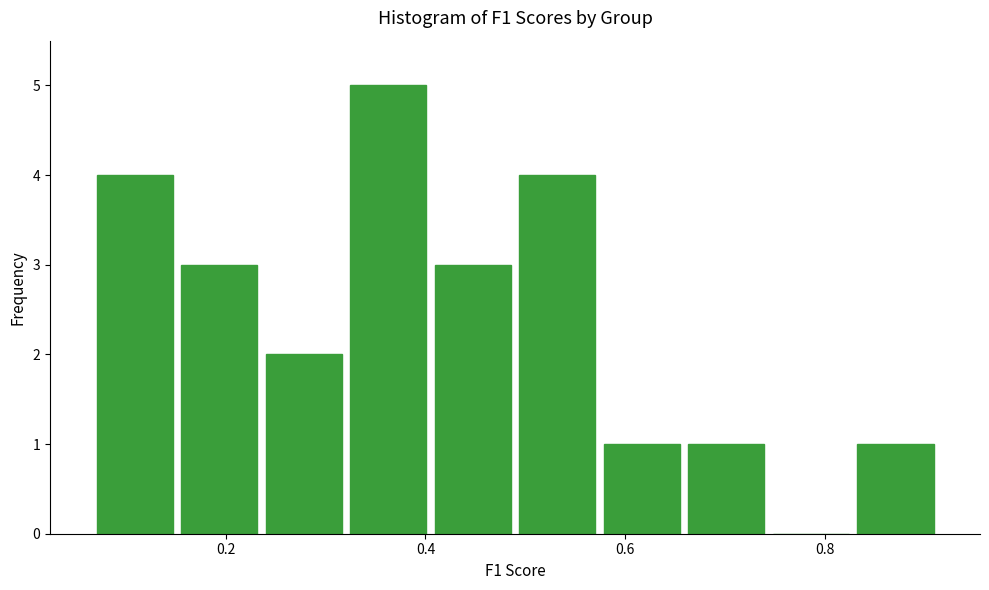

Reading left to right, transcribe this chart: for each bar, give the range it covers on the x-axis and its height. Neither the bar edges nor the heights are printed on the chart, so give them approximately, as read against the axes.

0.06 to 0.16: 4
0.16 to 0.24: 3
0.24 to 0.32: 2
0.32 to 0.40: 5
0.40 to 0.48: 3
0.48 to 0.58: 4
0.58 to 0.66: 1
0.66 to 0.74: 1
0.74 to 0.82: 0
0.82 to 0.92: 1